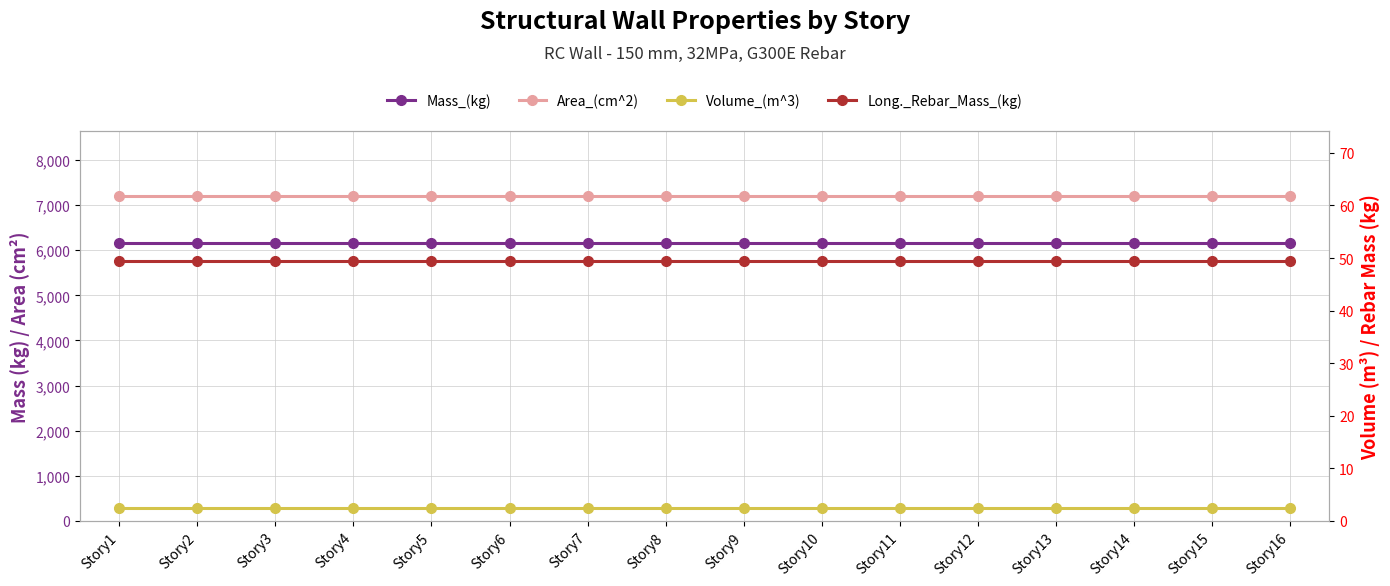

Between Story12 and Story13, which series saw the biggest shift?

Mass_(kg)